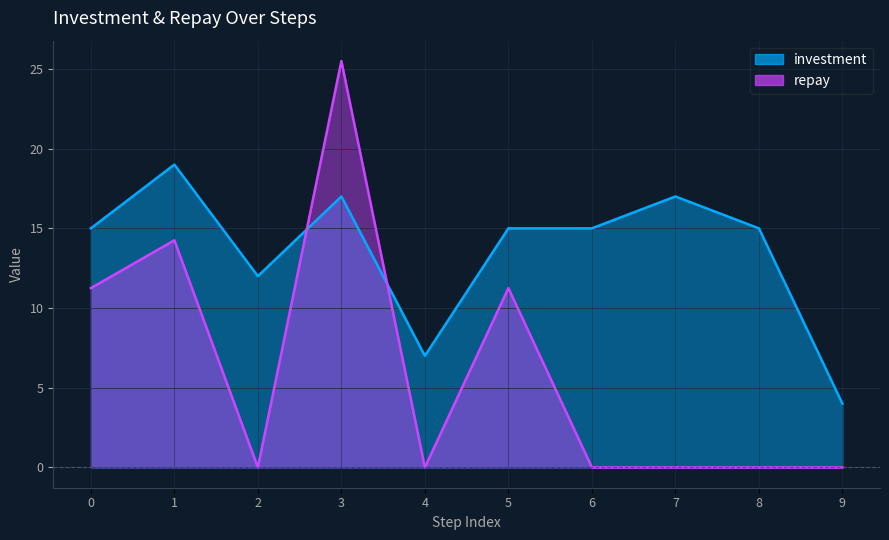

Reading left to right, transcribe all the data shown in this chart.

investment: 15.0	19.0	12.0	17.0	7.0	15.0	15.0	17.0	15.0	4.0
repay: 11.2	14.2	0.0	25.5	0.0	11.2	0.0	0.0	0.0	0.0